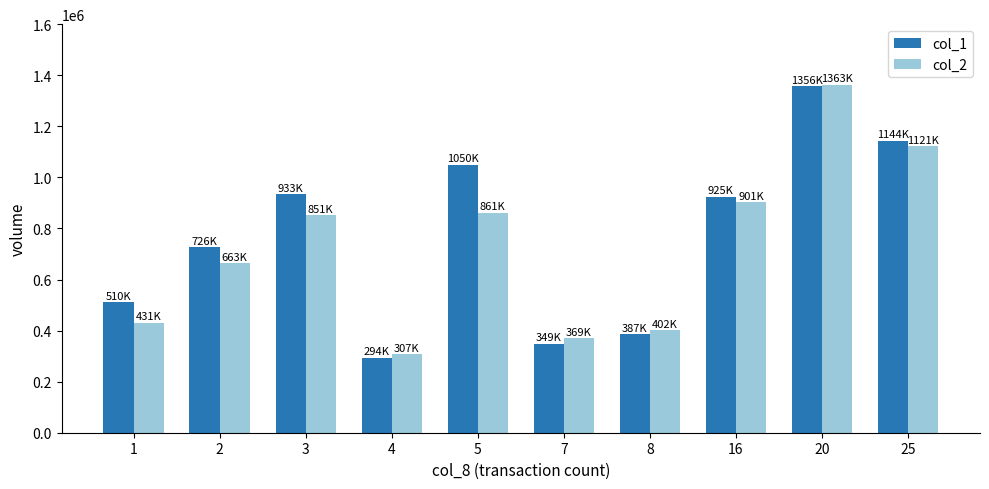

Reading right to left, list all the values displayed in this chart.

col_1: 1144000	1356000	925000	387000	349000	1050000	294000	933000	726500	510000
col_2: 1121620	1363610	901640	402330	369850	861900	307670	851270	663740	431500